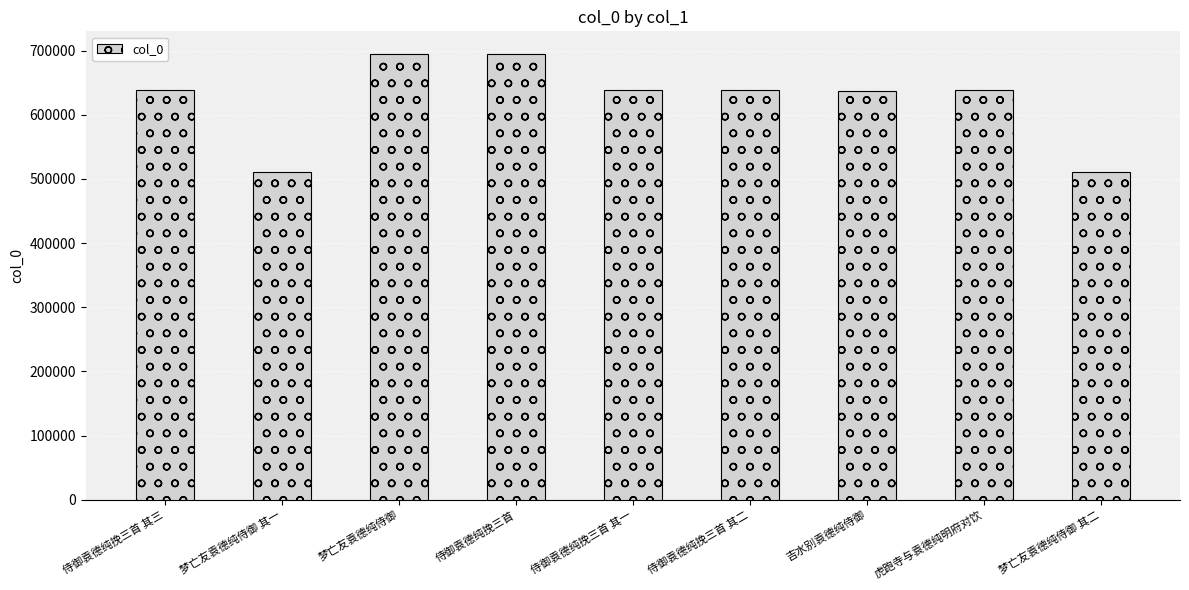

True or false: the data shows 638237 at 侍御袁德纯挽三首 其三.

True